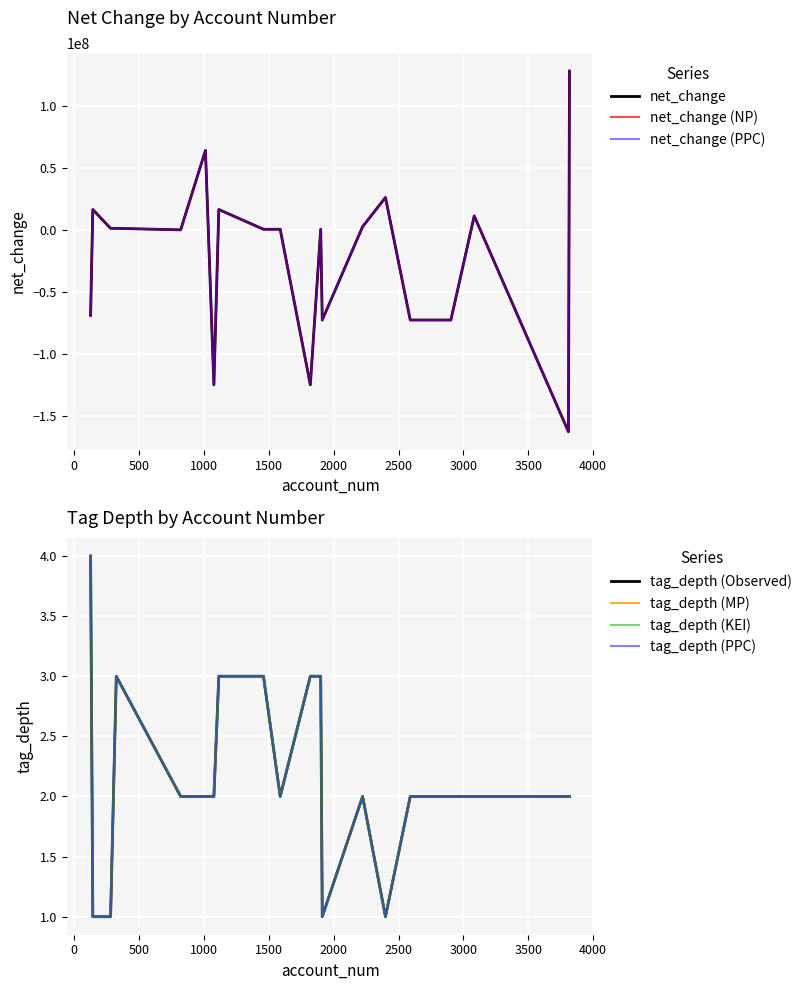

Reading left to right, what are all the values shown in this chart?

net_change: 3083=11224000	281=1238000	144=16398000	3809=-162493000	3817=127818000	2903=-72539000	2590=-72539000	1912=-72539000	1077=-124705000	1820=-124705000	2223=2589000	2399=26083000	1459=501000	127=-68782000	1115=16398000	325=1238000	821=30000	1900=501000	1588=501000	1012=63957000
tag_depth: 3083=2	281=1	144=1	3809=2	3817=2	2903=2	2590=2	1912=1	1077=2	1820=3	2223=2	2399=1	1459=3	127=4	1115=3	325=3	821=2	1900=3	1588=2	1012=2